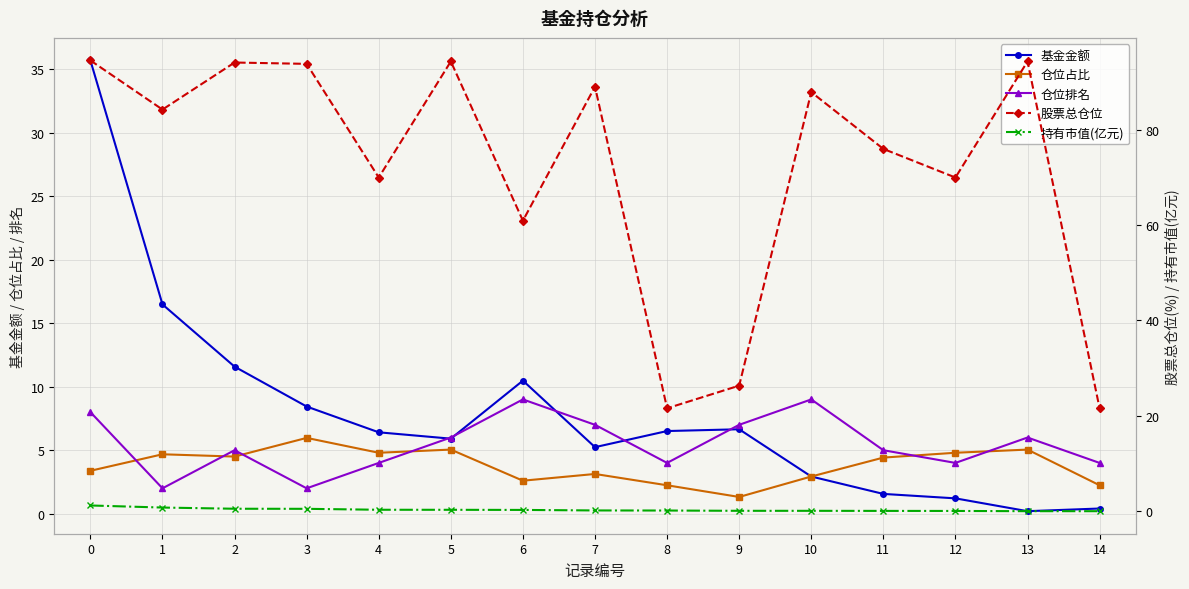

At how many categories does at least one series exceed 9?

15